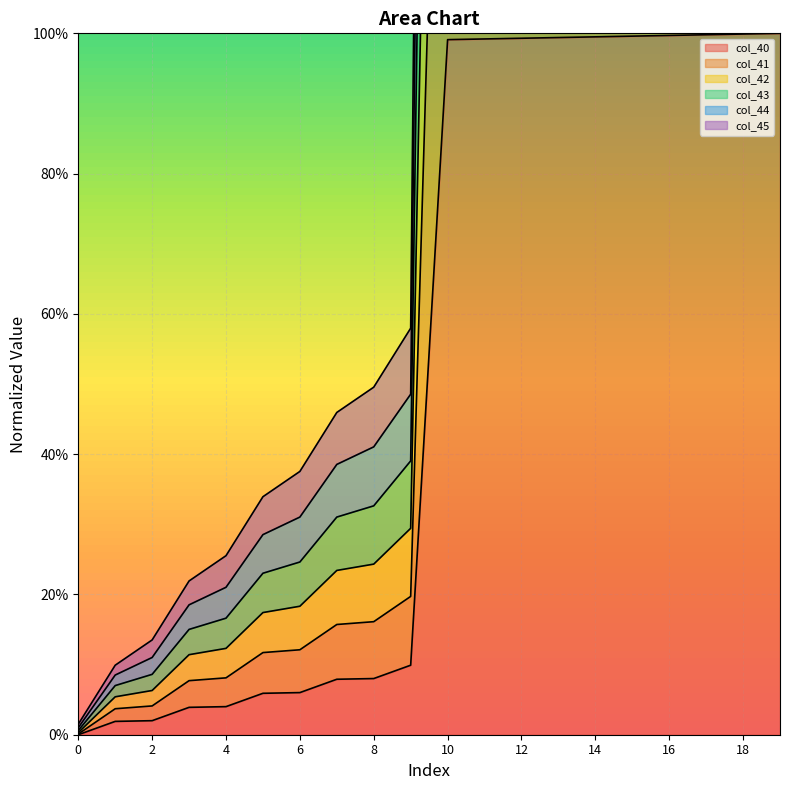

Where does the col_44 series first go above 4?

10